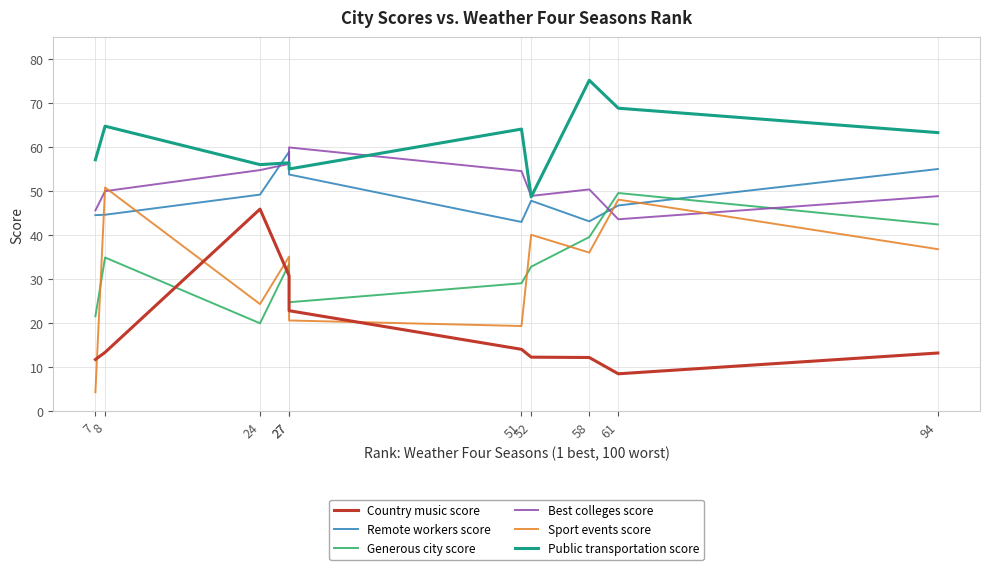

Which series has the largest range (max minus min)?

Sport events score